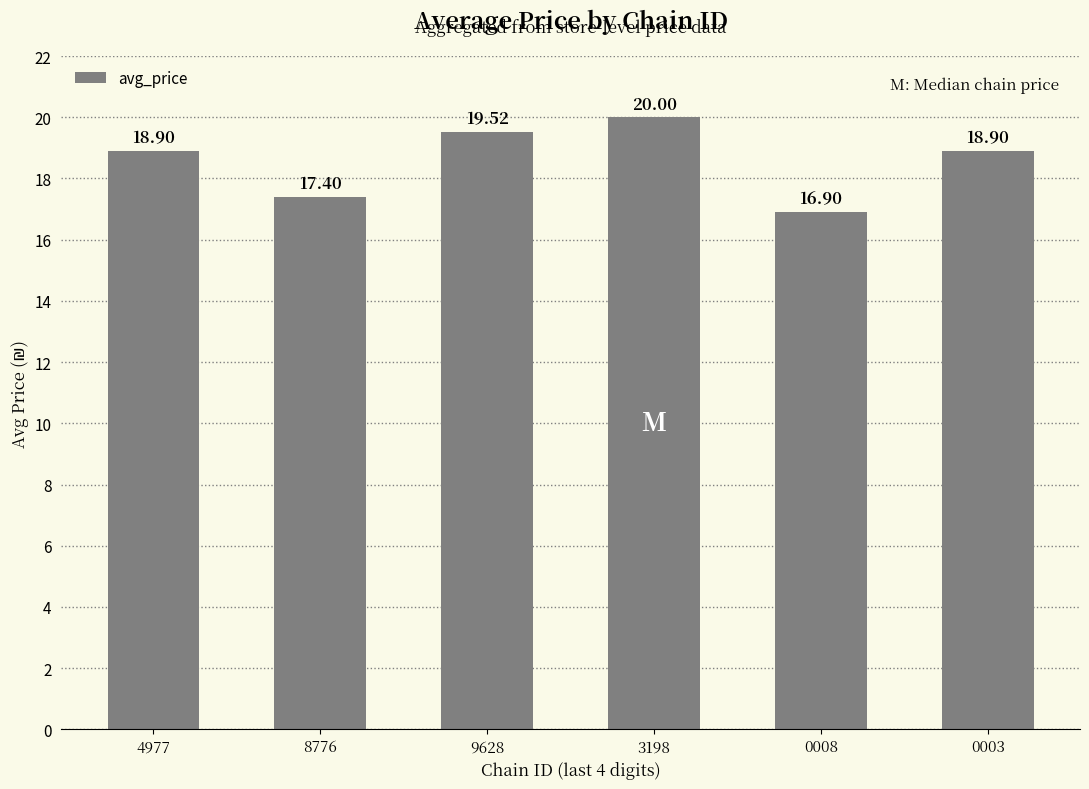

What is the difference between the maximum and second lowest values?

2.6